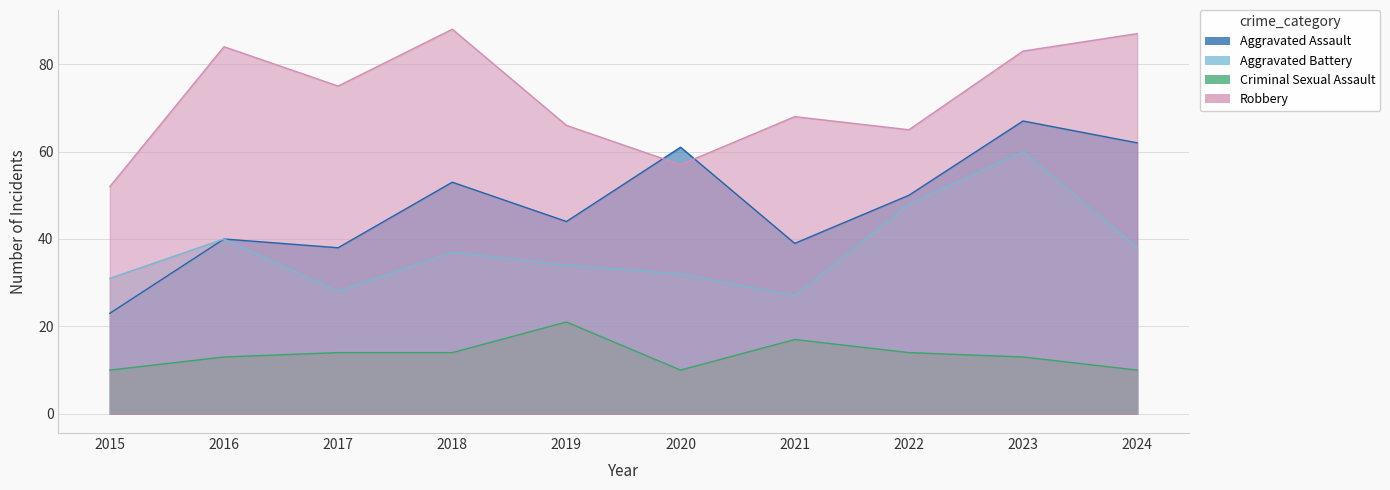

Reading left to right, what are all the values shown in this chart?

Aggravated Assault: 23	40	38	53	44	61	39	50	67	62
Aggravated Battery: 31	40	28	37	34	32	27	48	60	38
Criminal Sexual Assault: 10	13	14	14	21	10	17	14	13	10
Robbery: 52	84	75	88	66	57	68	65	83	87